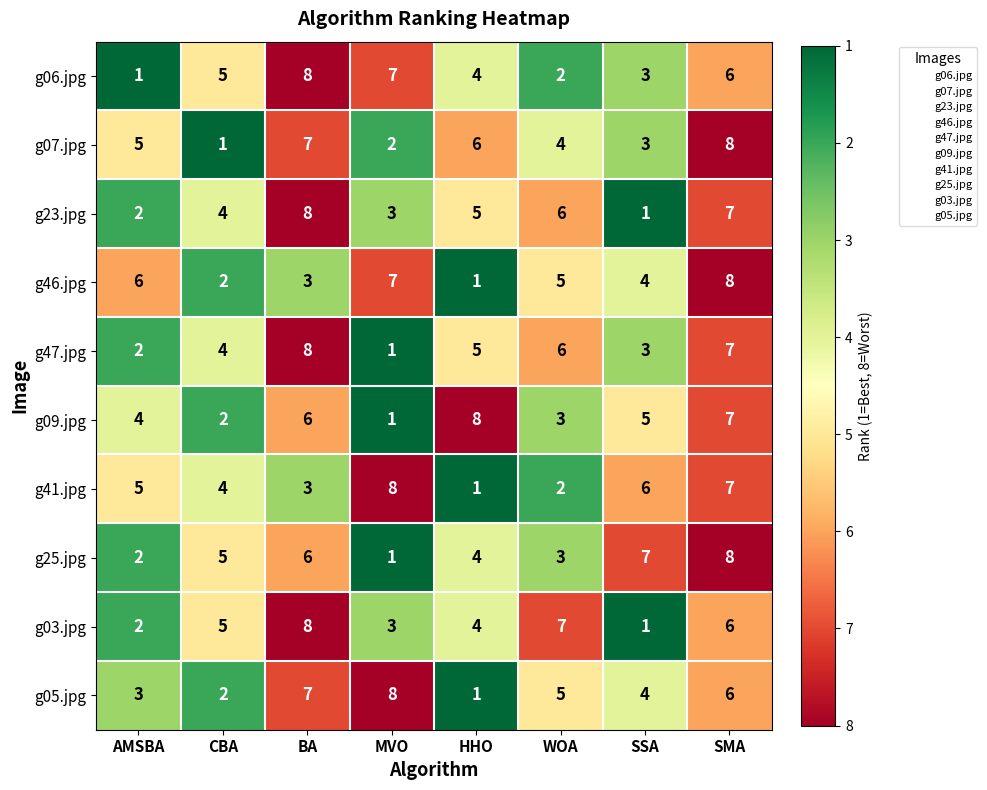

Is the value of g09.jpg at WOA greater than the value of g41.jpg at MVO?

No